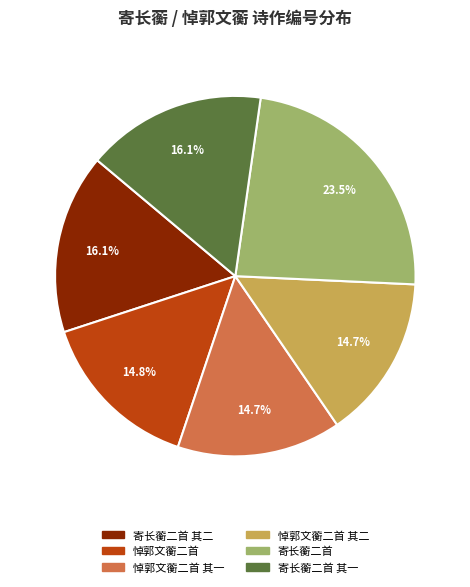

Which has a higher value, 寄长蘅二首 其二 or 悼郭文蘅二首 其二?

寄长蘅二首 其二